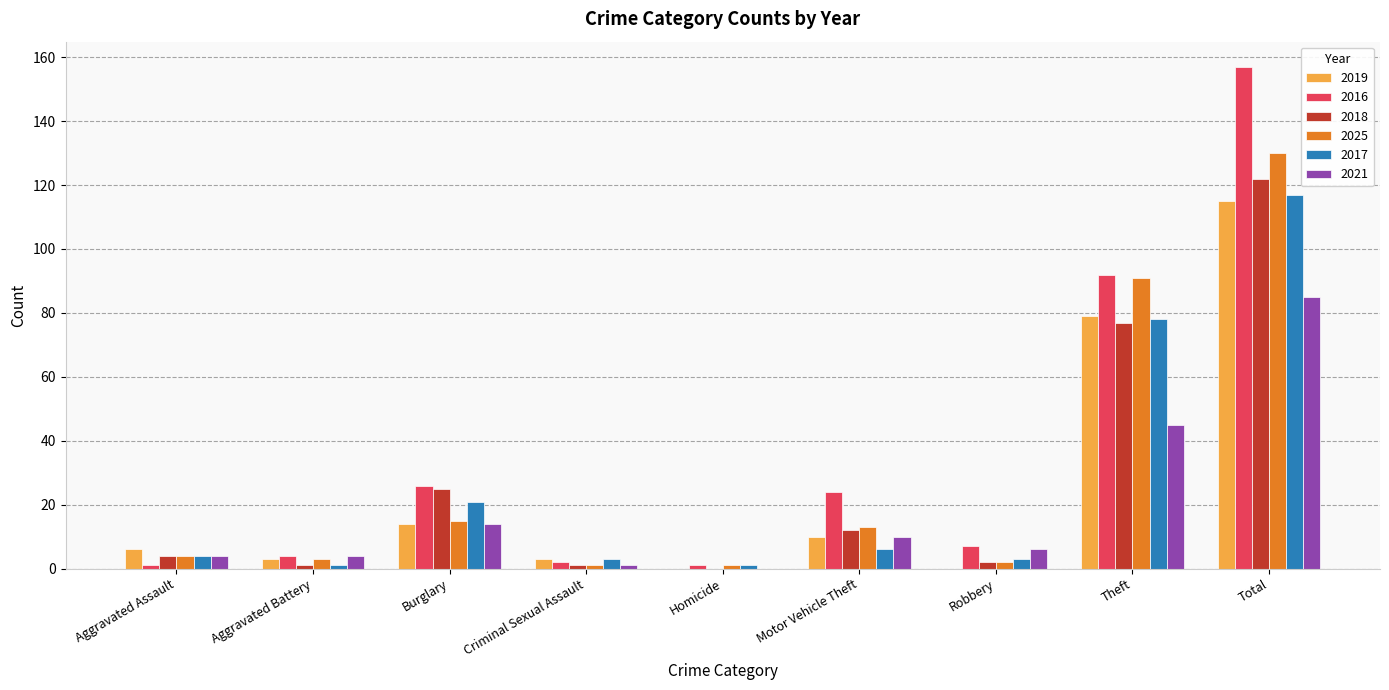

Are the bars grouped side by side (vs. stacked)?

Yes